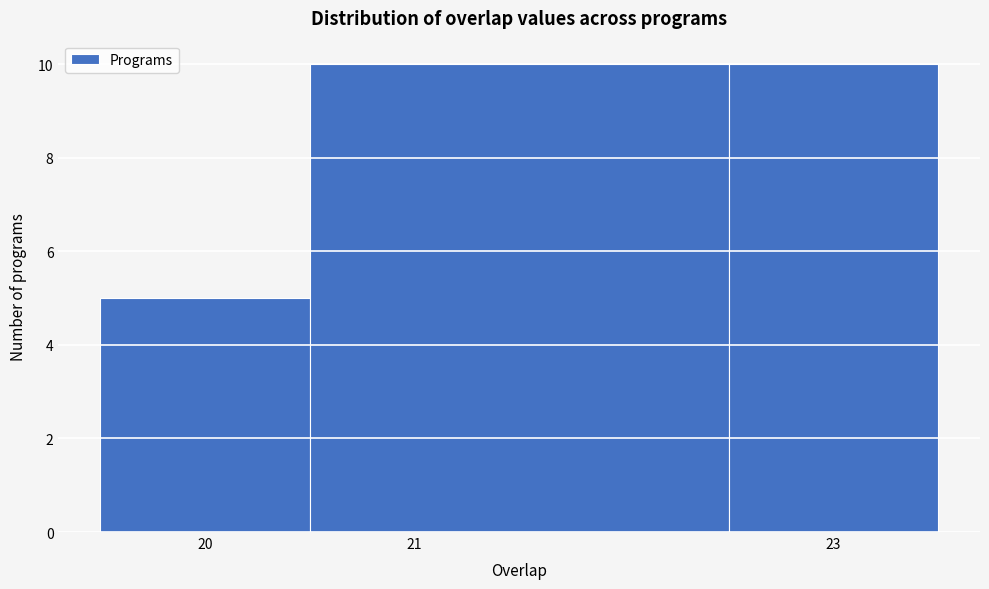

How tall is the bar that spans 22.5 to 23.5 on the x-axis? The values are not printed on the chart, so give them approximately, as read against the axis.

10